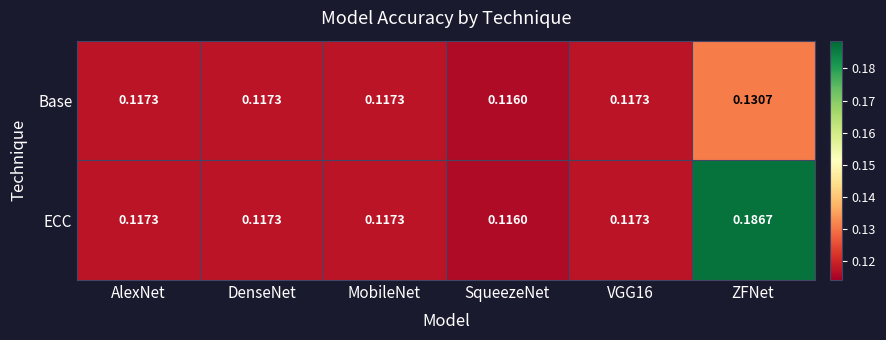

Rank the series by their maximum value, from highest to lowest.

ECC, Base